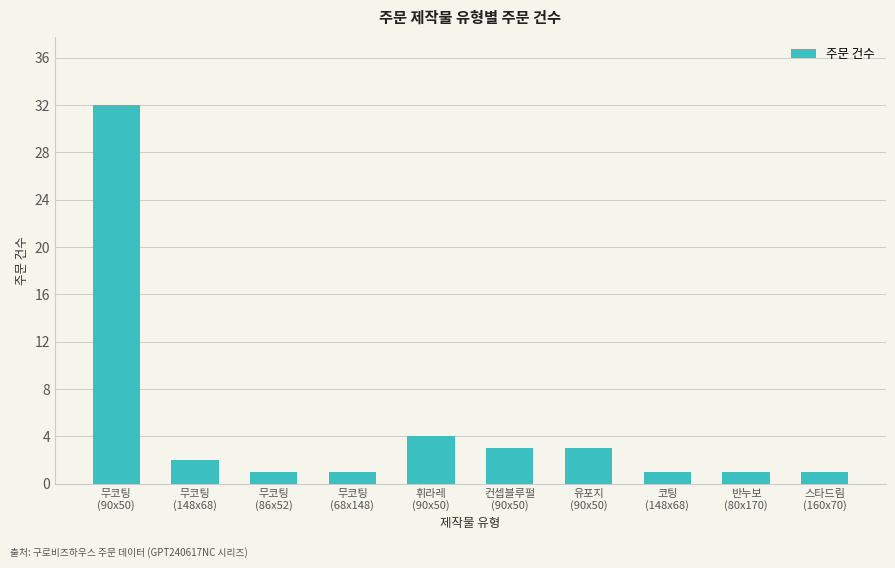

Is it true that the value at 무코팅
(68x148) is 1?

True